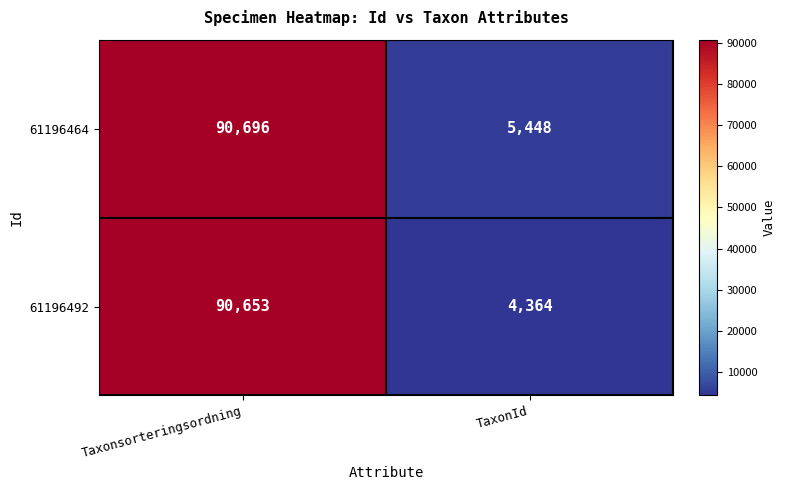

What is the spread (max minus min) of values at TaxonId?

1084